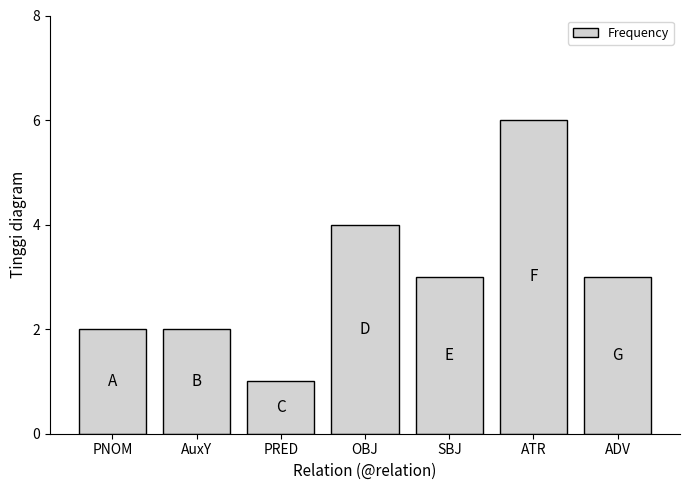

Reading left to right, what are all the values shown in this chart?

PNOM=2	AuxY=2	PRED=1	OBJ=4	SBJ=3	ATR=6	ADV=3